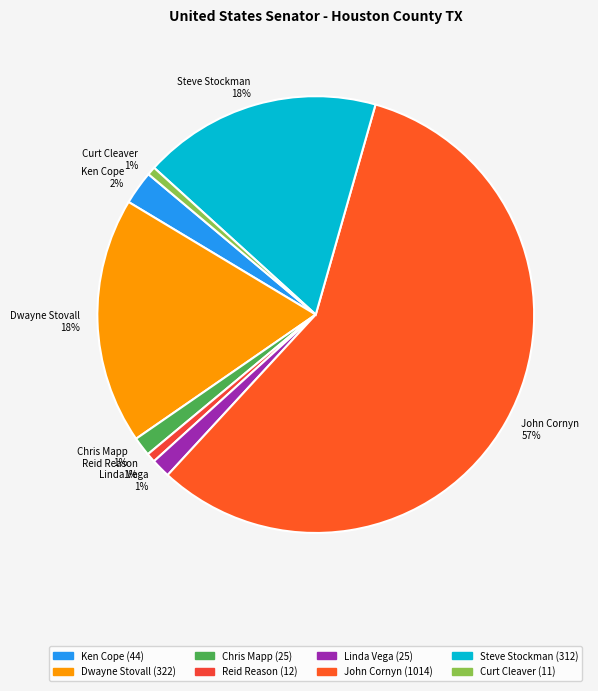

Count the number of slices in the pie.

8